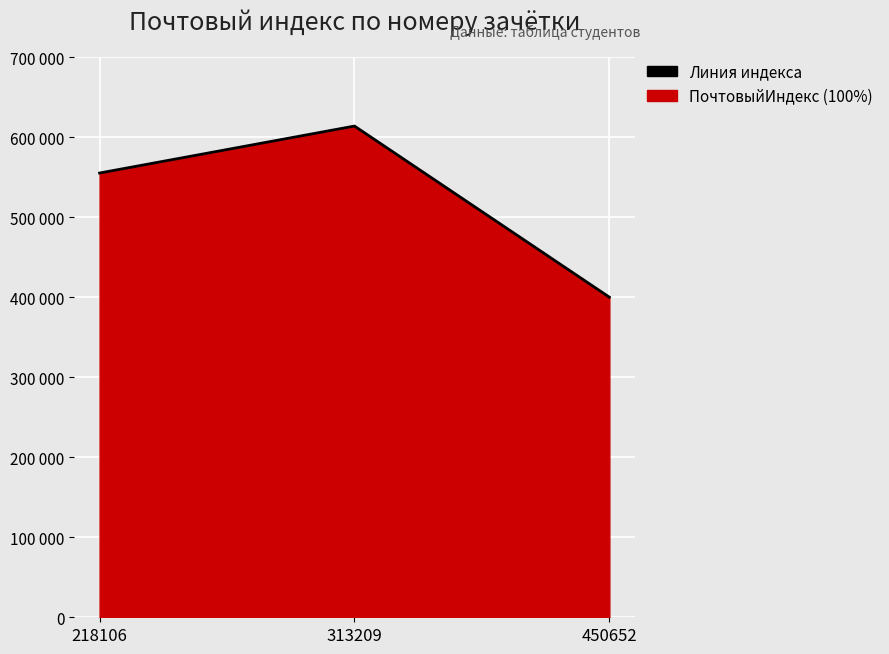

What is the difference between the values at 313209 and 218106?

58708